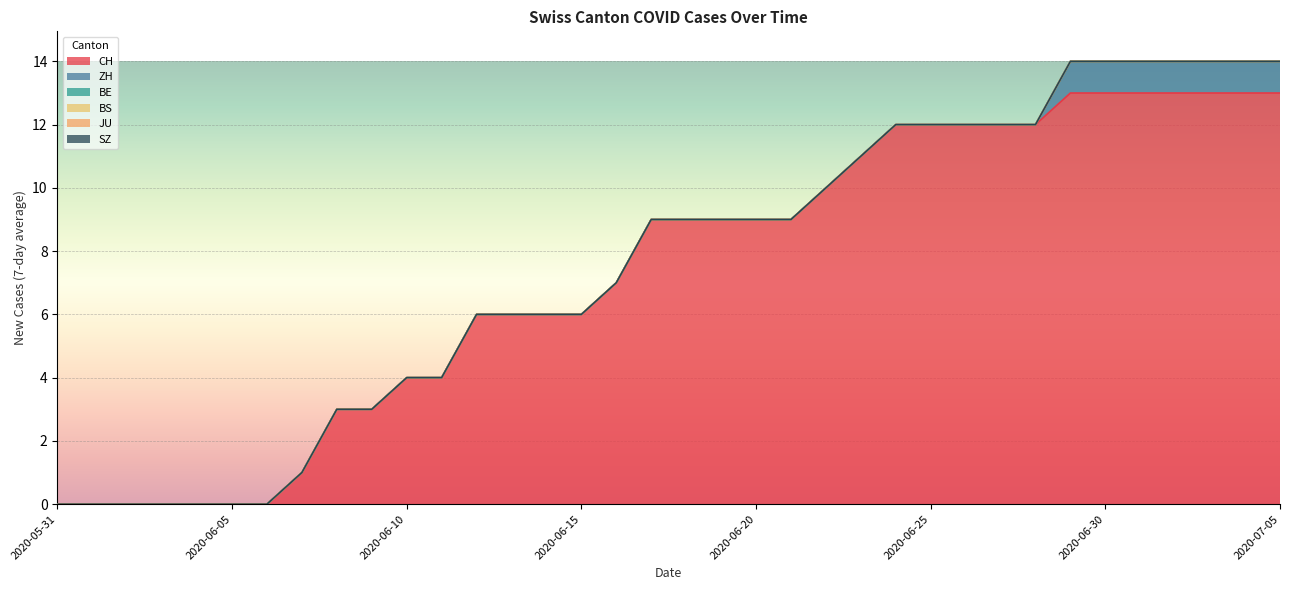

Rank the categories by BE value from lowest to highest.

2020-05-31, 2020-06-01, 2020-06-02, 2020-06-03, 2020-06-04, 2020-06-05, 2020-06-06, 2020-06-07, 2020-06-08, 2020-06-09, 2020-06-10, 2020-06-11, 2020-06-12, 2020-06-13, 2020-06-14, 2020-06-15, 2020-06-16, 2020-06-17, 2020-06-18, 2020-06-19, 2020-06-20, 2020-06-21, 2020-06-22, 2020-06-23, 2020-06-24, 2020-06-25, 2020-06-26, 2020-06-27, 2020-06-28, 2020-06-29, 2020-06-30, 2020-07-01, 2020-07-02, 2020-07-03, 2020-07-04, 2020-07-05